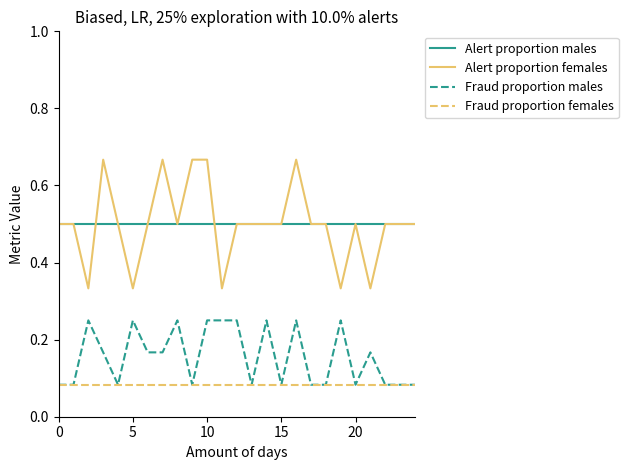

What are all the series names shown in the legend?

Alert proportion males, Alert proportion females, Fraud proportion males, Fraud proportion females